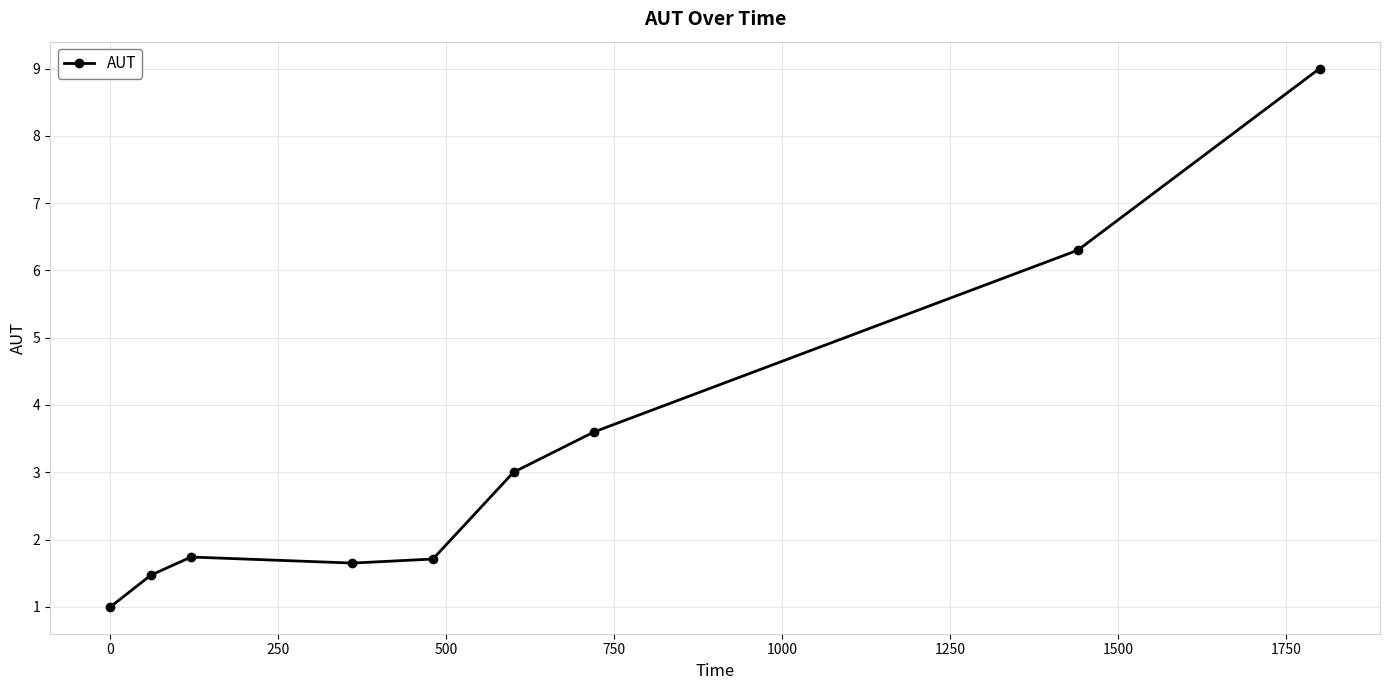

What is the sum of all values?

29.5